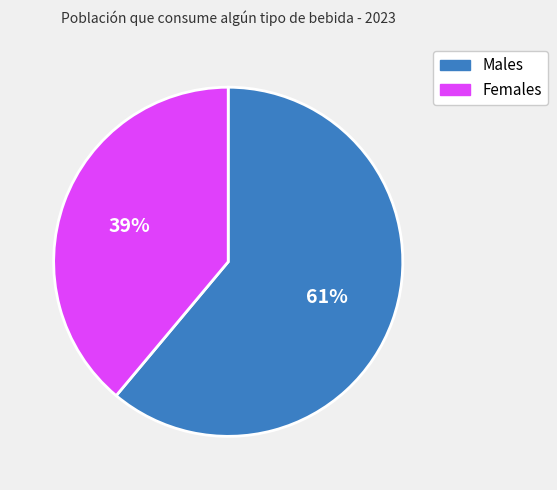

How many slices are in this pie chart?

2